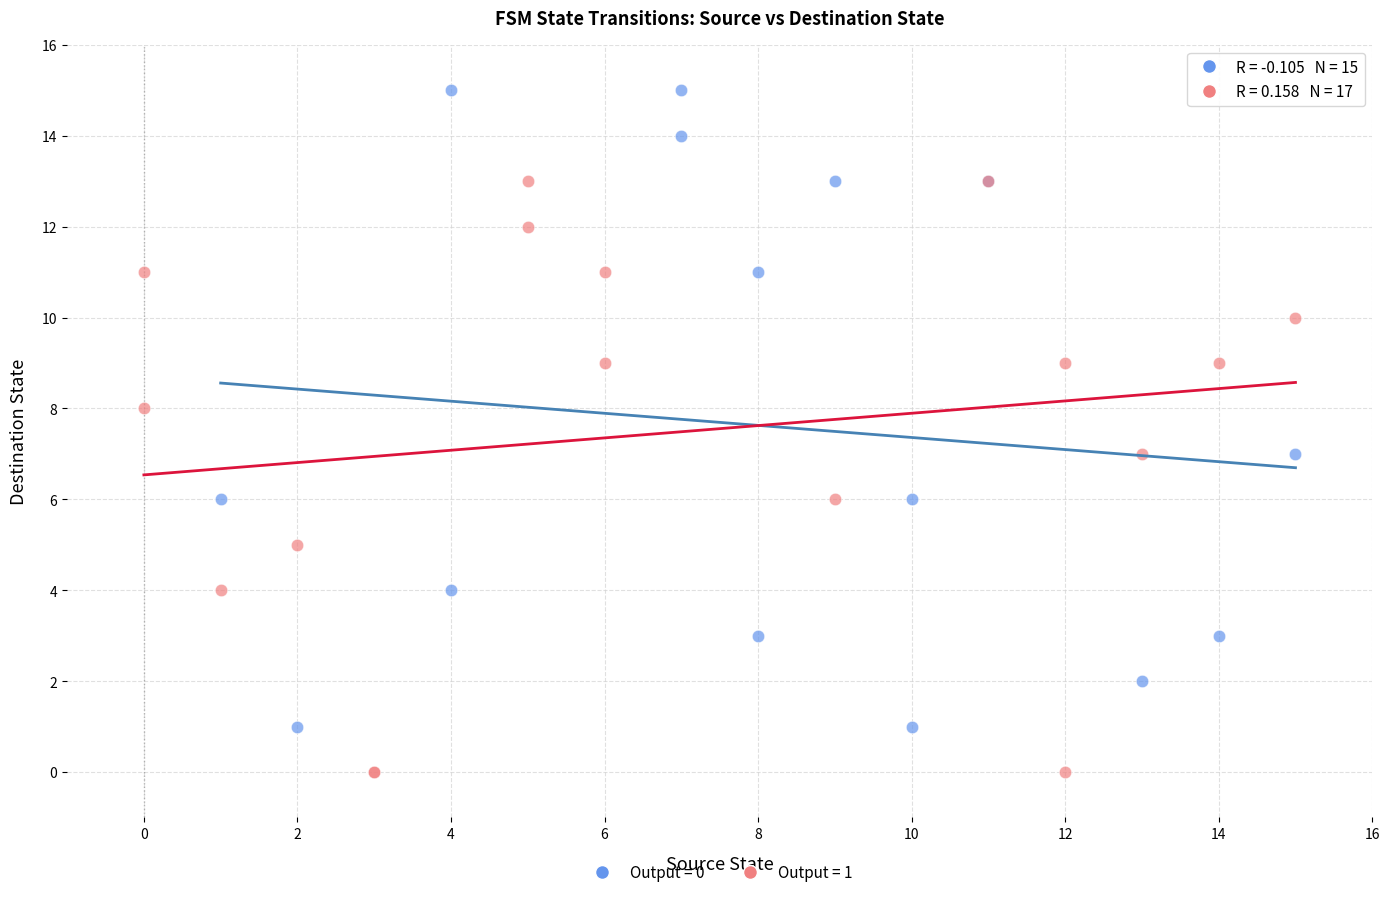

Which series reaches the maximum Y coordinate?

Output = 0